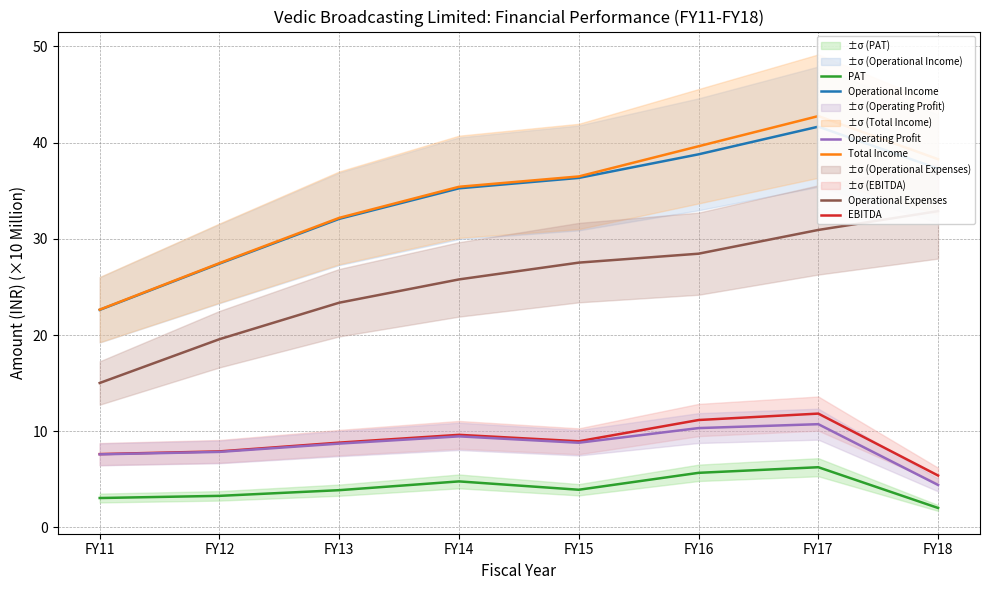

What is the minimum value for Operational Expenses?

15.0